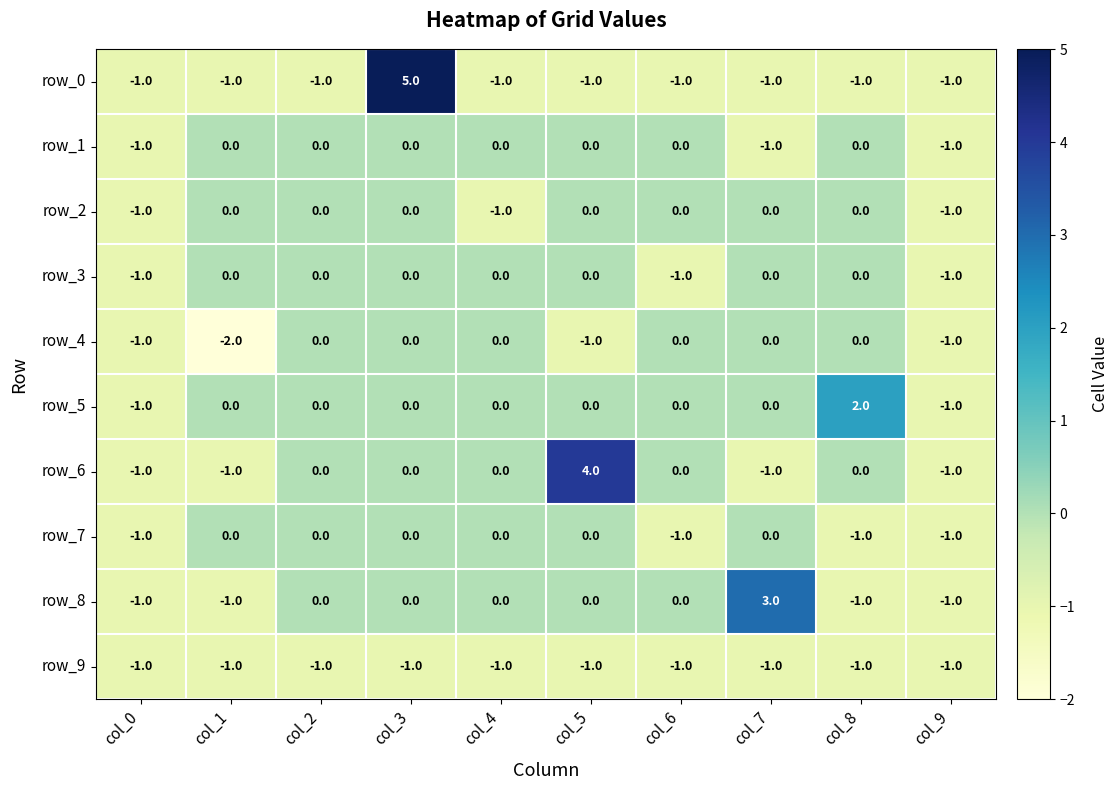

Count the row_1 values in the range -1 to 0.

10